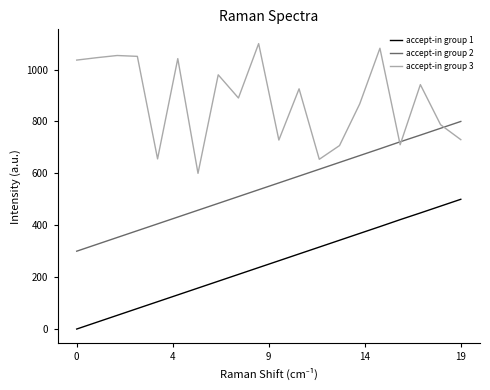

What is the maximum value shown in the chart?

1100.0